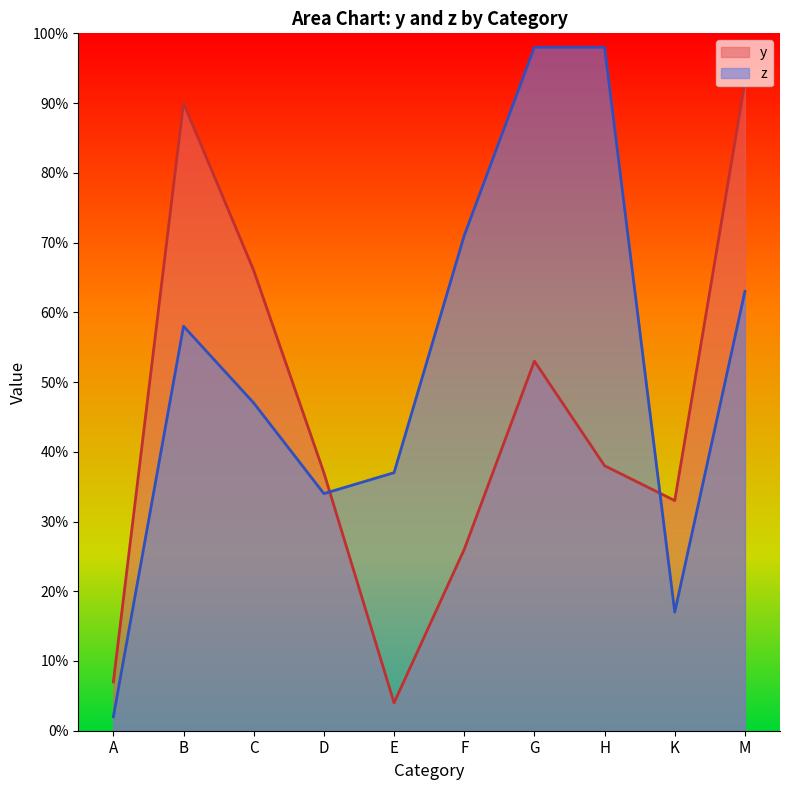

The z series shows 128 at F. True or false?

False